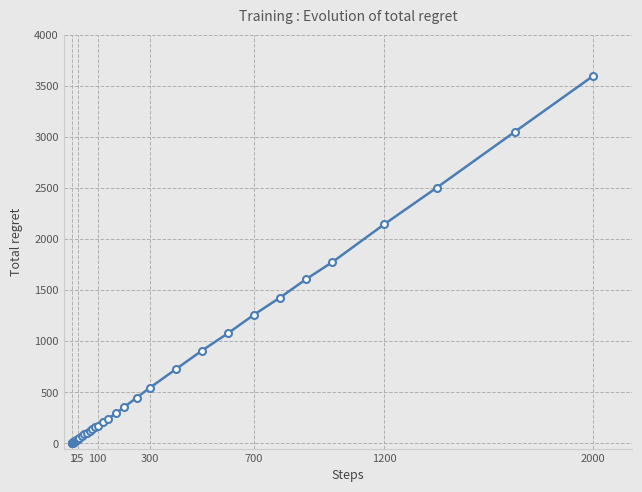

How many values are below 142?

20